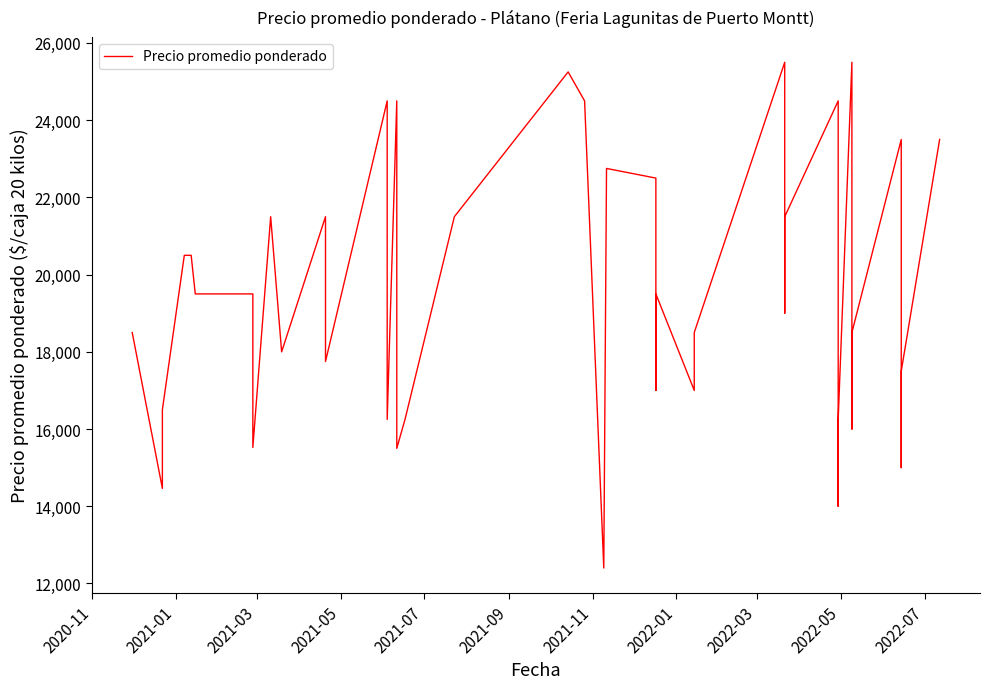

True or false: the data has more than 1 interior local peaks.

True